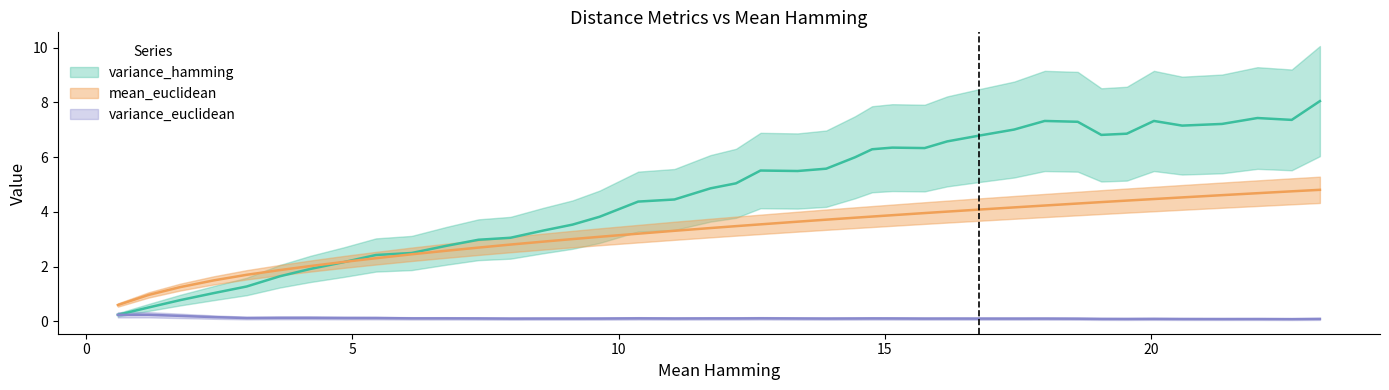

What is the smallest value displayed?

0.1